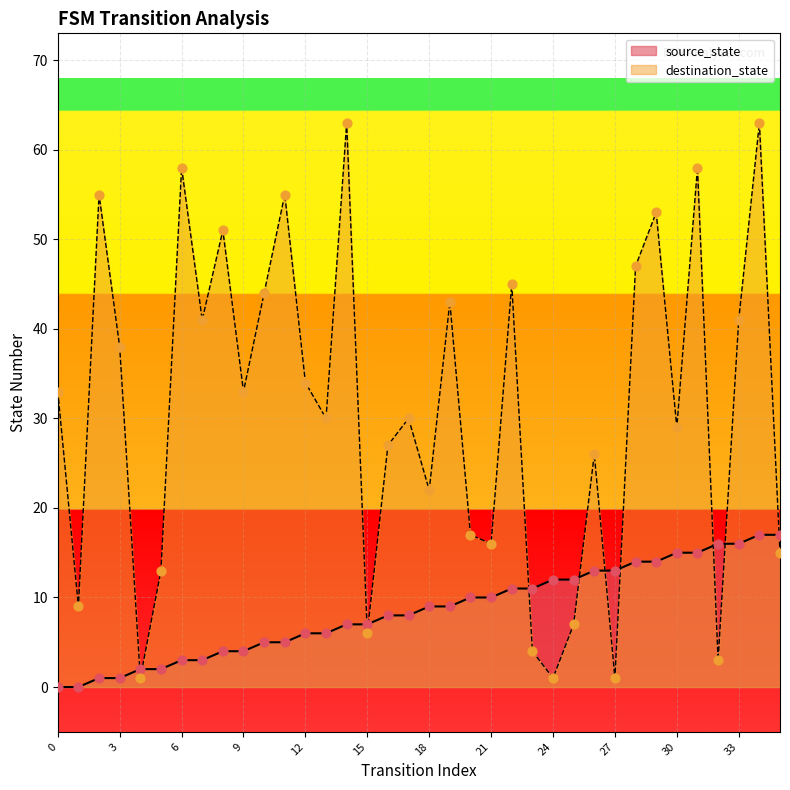

Which series has the largest total across all categories?

destination_state